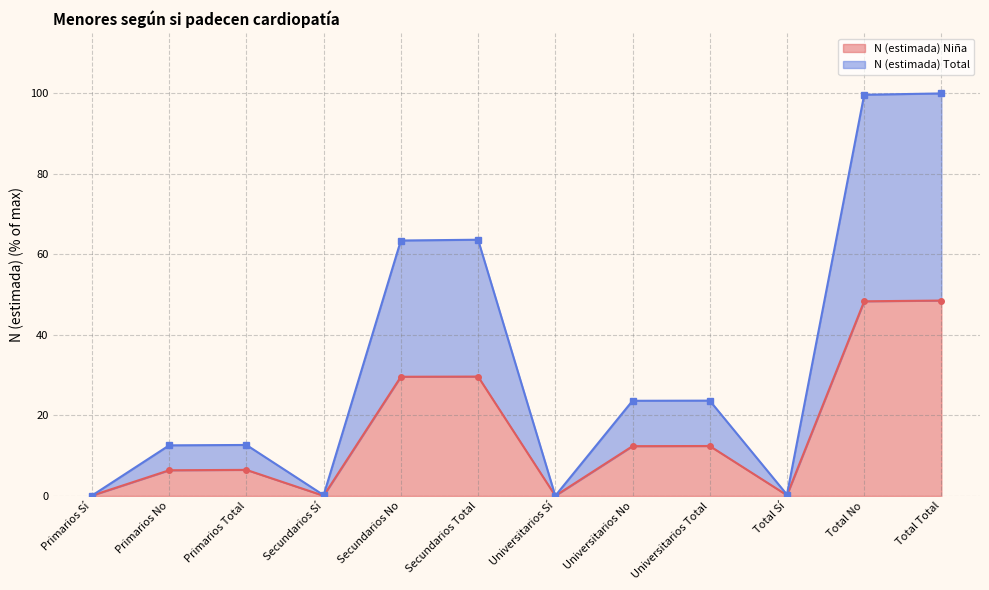

True or false: N (estimada) Total has more than 1 interior local peaks.

True